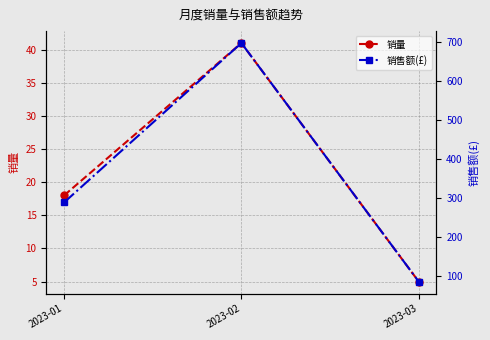

How many values in the 销售额(£) series are below 287?

1